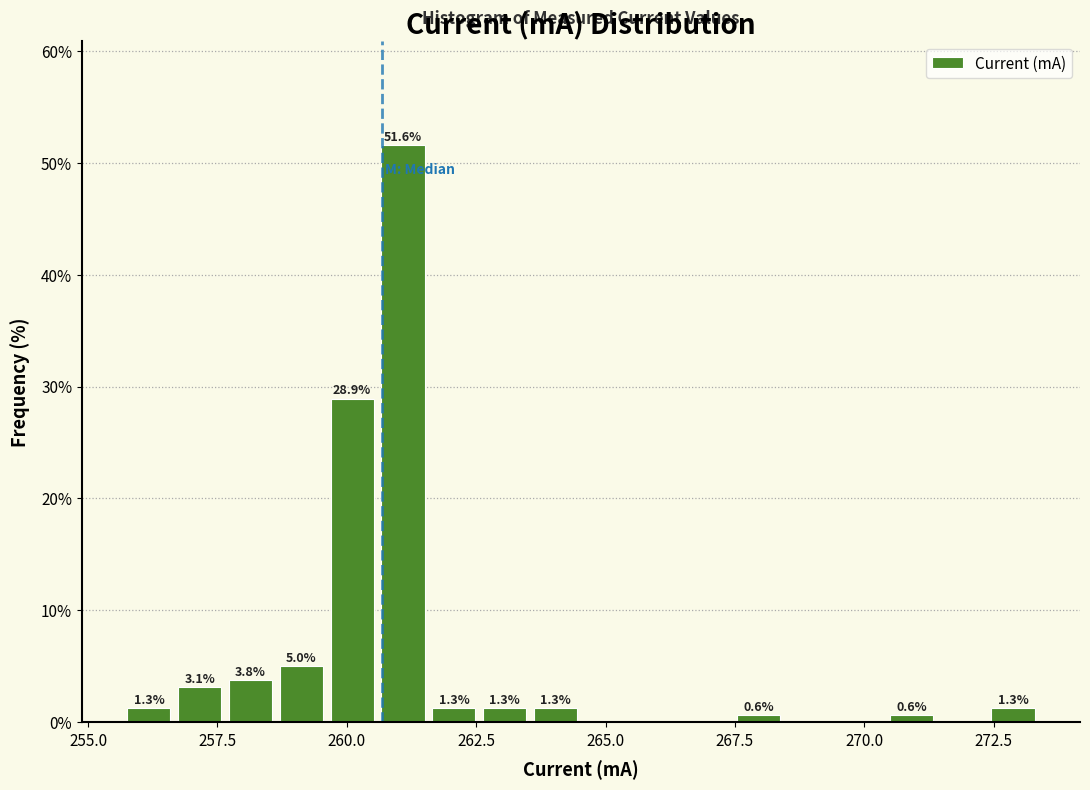

Read against the x-axis, roughly where is the centre of the tallest bar?

261.0